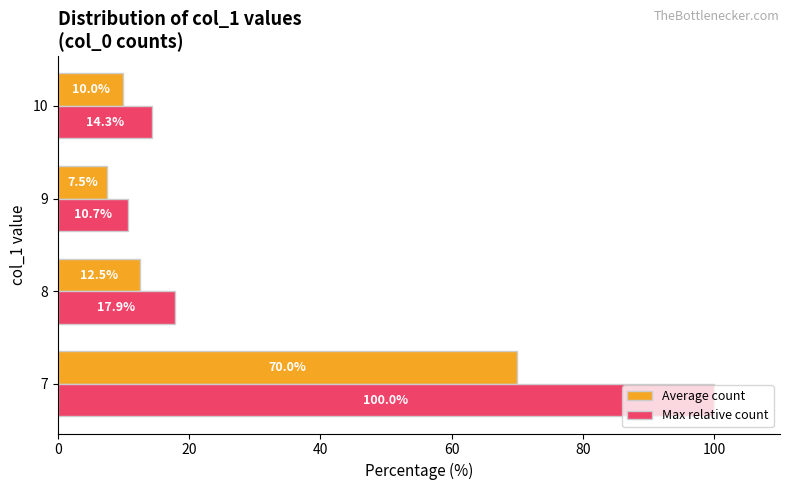

What is the sum of all Average count values?

100.0